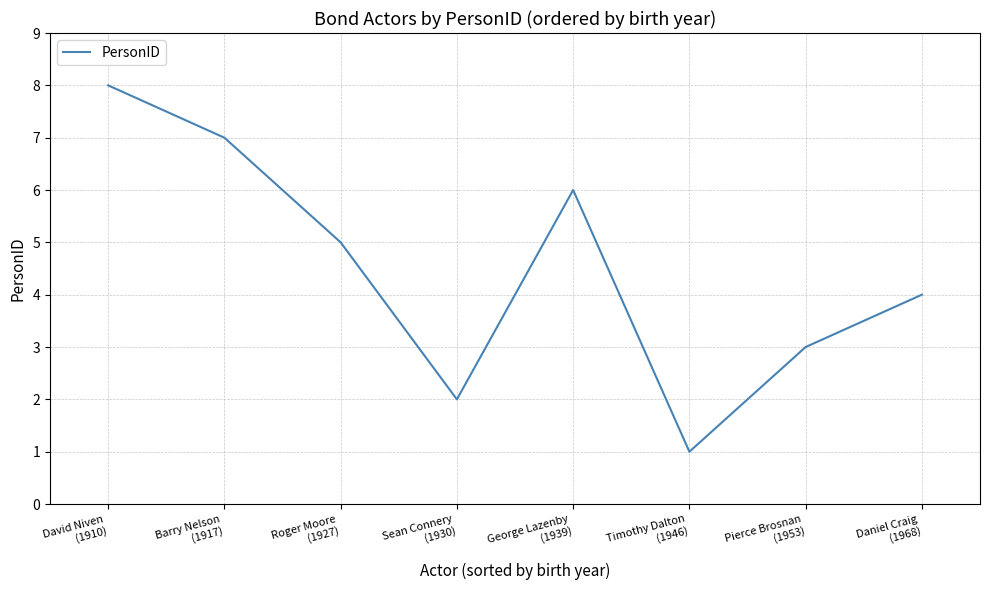

The value at Roger Moore
(1927) is 5. True or false?

True